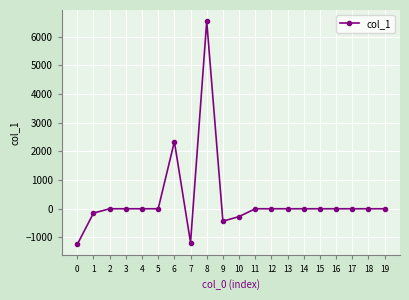

Is it true that the value at 4 is -4375.1?

False